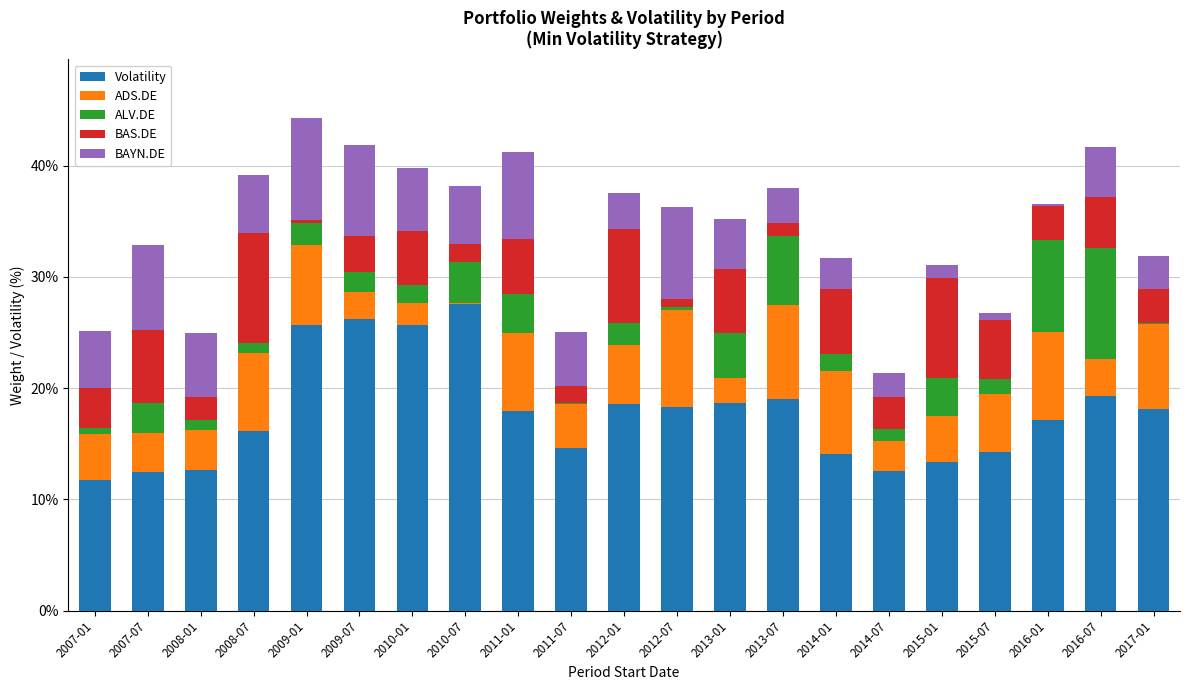

What is the highest value of the Volatility series?

27.5